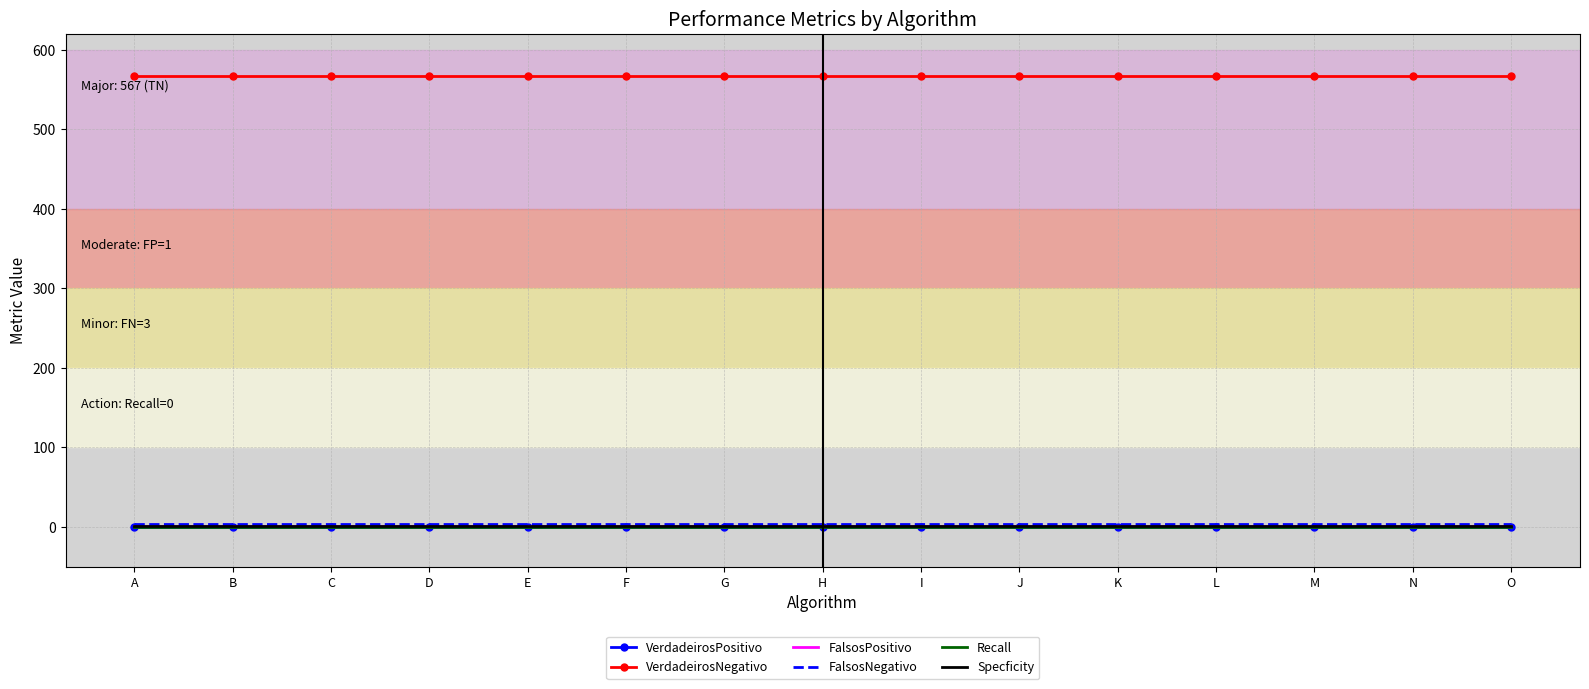

What is the value of the VerdadeirosNegativo point at the 13th from the left?

567.0